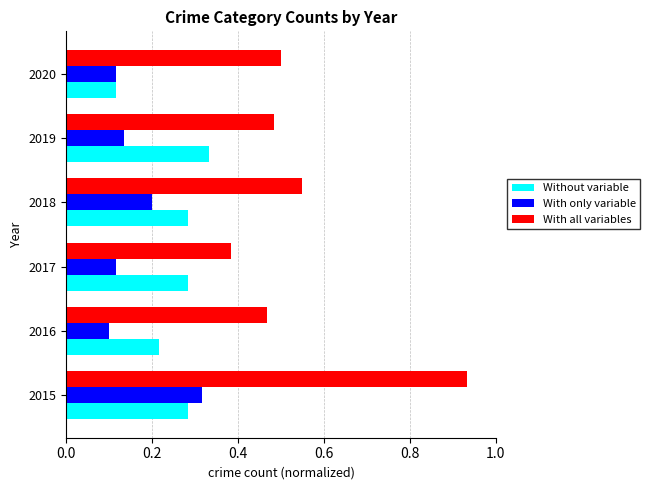

Where is With all variables nearest to the value 0?

2017